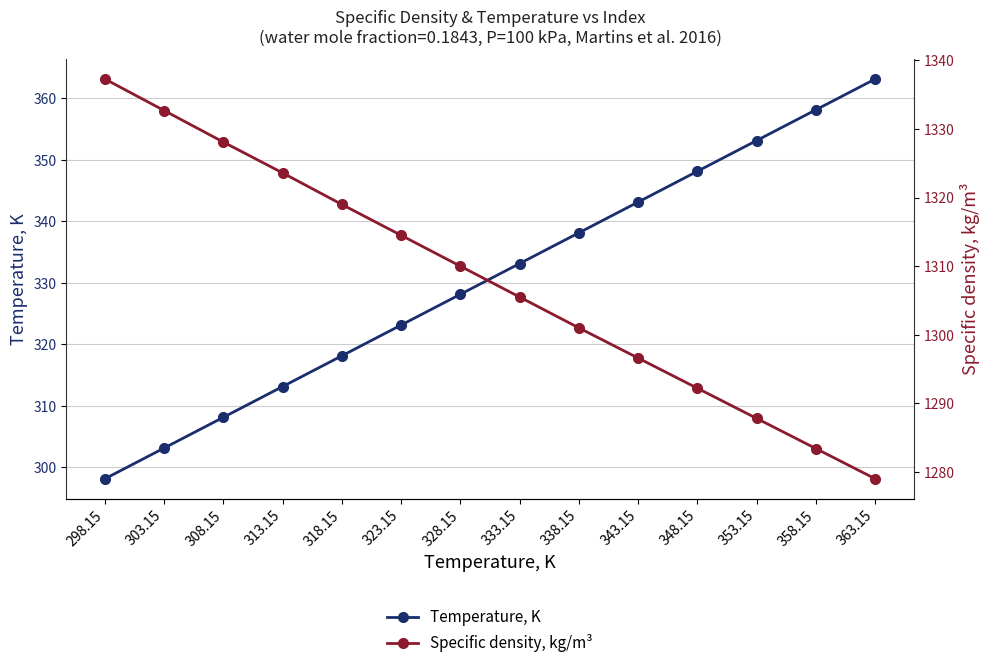

Is it true that Temperature, K equals 313.1 at 313.15?

True